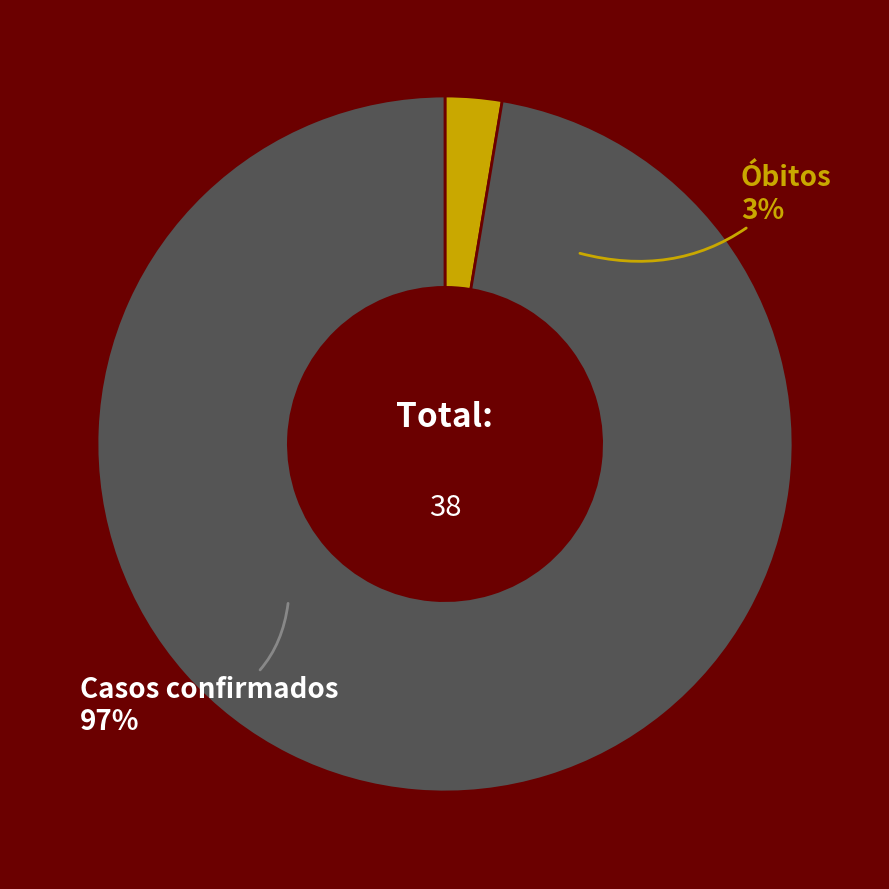

Which category has the biggest portion of the pie?

Casos confirmados